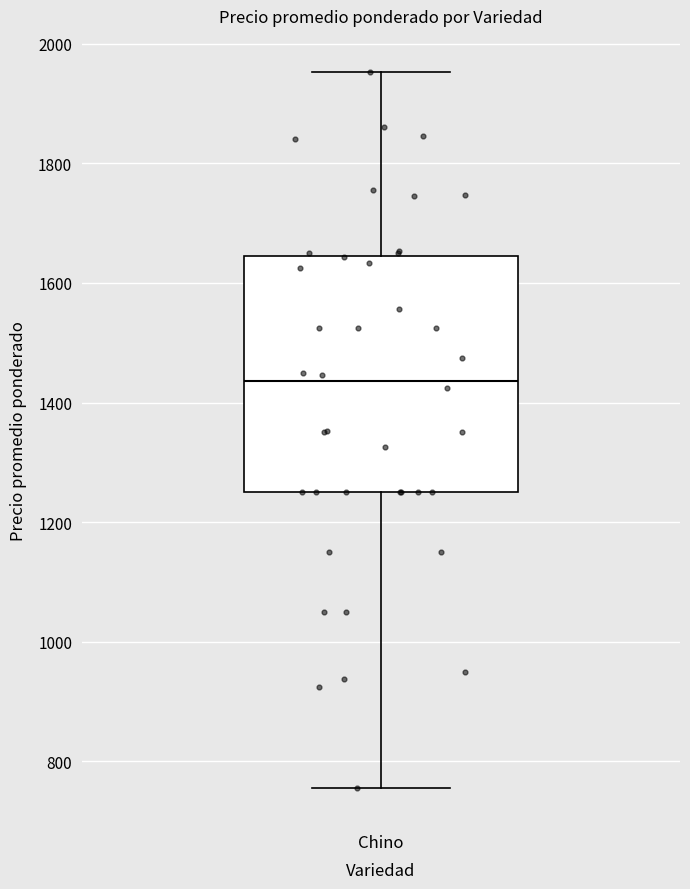

Where is the lower edge of the box for Chino on the y-axis? The values are not printed on the chart, so give them approximately, as read against the axis.

1260